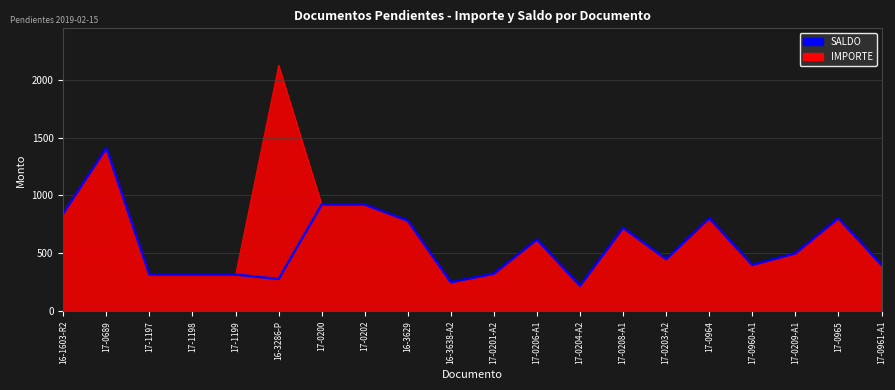

The IMPORTE series shows 458.1 at 17-1197. True or false?

False